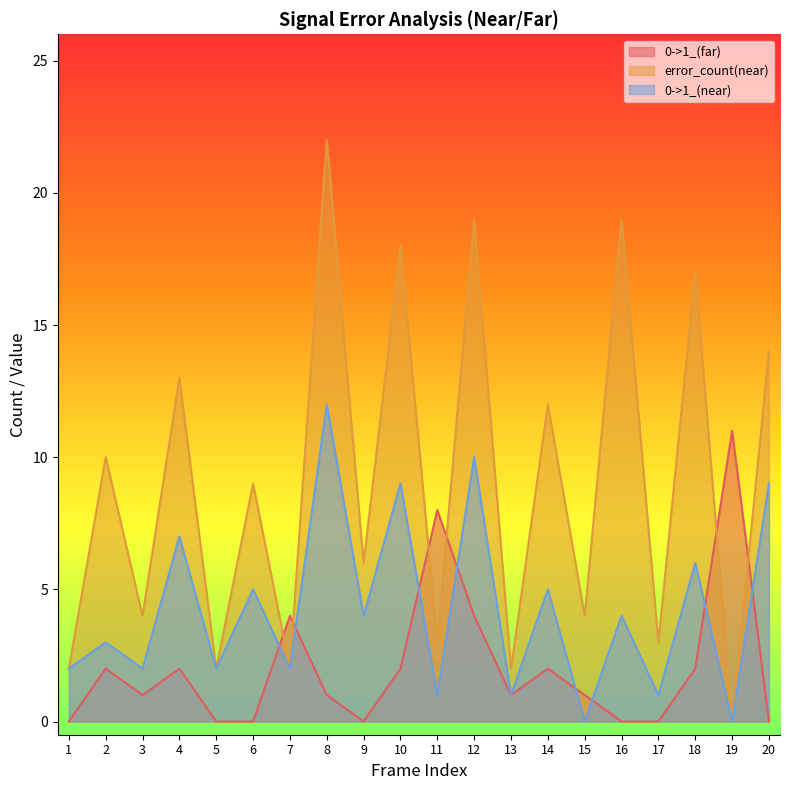

True or false: 0->1_(far) and error_count(near) intersect in this chart.

True